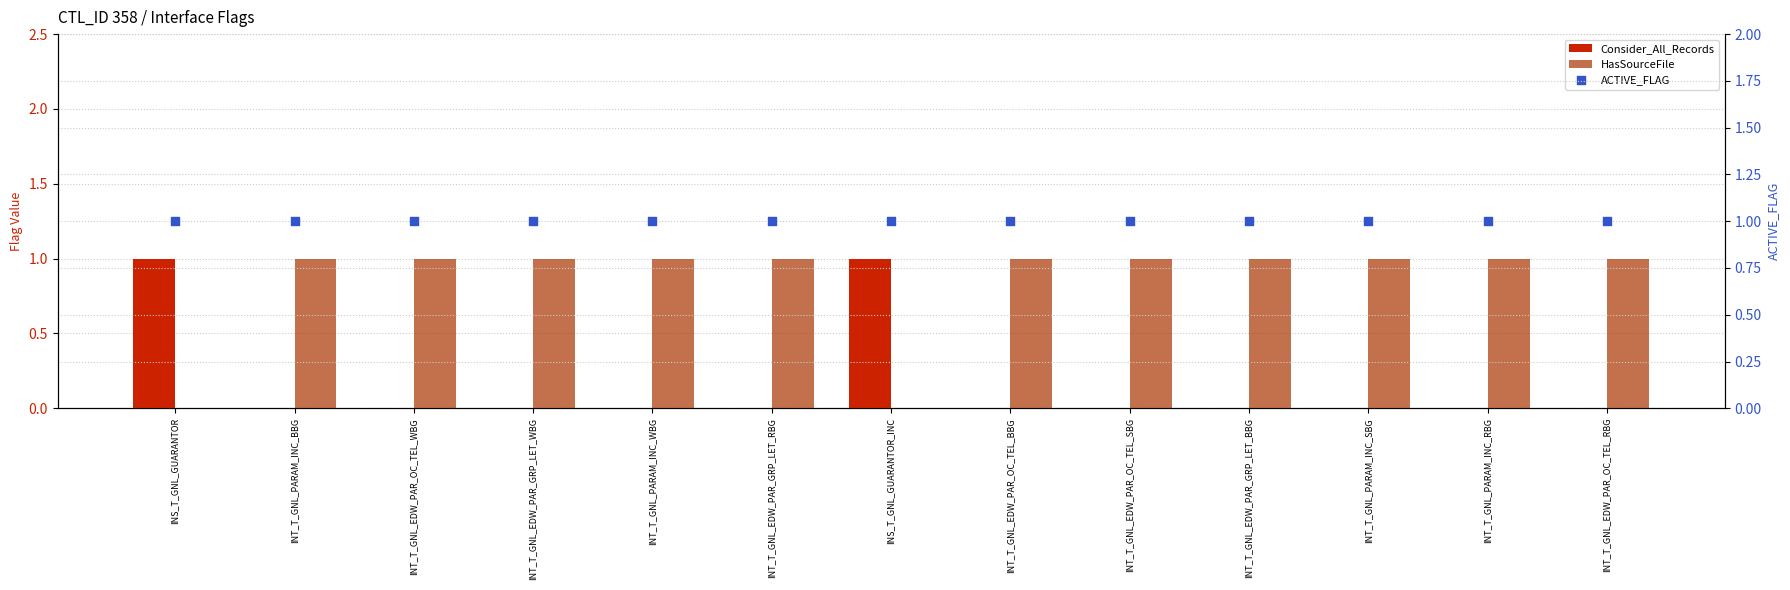

Is the value of HasSourceFile at INT_T_GNL_EDW_PAR_OC_TEL_WBG greater than the value of Consider_All_Records at INT_T_GNL_EDW_PAR_GRP_LET_RBG?

Yes